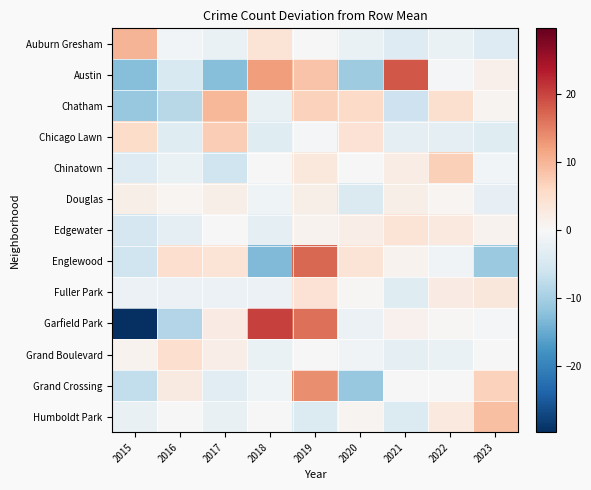

Reading left to right, list all the values displayed in this chart.

Auburn Gresham: 2015=10.1	2016=-0.9	2017=-1.9	2018=4.1	2019=0.1	2020=-1.9	2021=-3.9	2022=-1.9	2023=-3.9
Austin: 2015=-12.6	2016=-4.6	2017=-12.6	2018=12.4	2019=8.4	2020=-10.6	2021=18.4	2022=-0.6	2023=1.4
Chatham: 2015=-11.2	2016=-8.2	2017=9.8	2018=-2.2	2019=6.8	2020=5.8	2021=-6.2	2022=4.8	2023=0.8
Chicago Lawn: 2015=5.3	2016=-3.7	2017=7.3	2018=-3.7	2019=-0.7	2020=4.3	2021=-2.7	2022=-2.7	2023=-3.7
Chinatown: 2015=-3.9	2016=-1.9	2017=-5.9	2018=0.1	2019=3.1	2020=0.1	2021=2.1	2022=7.1	2023=-0.9
Douglas: 2015=1.7	2016=0.7	2017=1.7	2018=-1.3	2019=1.7	2020=-4.3	2021=1.7	2022=0.7	2023=-2.3
Edgewater: 2015=-5.0	2016=-3.0	2017=0.0	2018=-3.0	2019=1.0	2020=2.0	2021=4.0	2022=3.0	2023=1.0
Englewood: 2015=-6.0	2016=5.0	2017=4.0	2018=-13.0	2019=17.0	2020=4.0	2021=1.0	2022=-1.0	2023=-11.0
Fuller Park: 2015=-1.7	2016=-1.7	2017=-1.7	2018=-1.7	2019=4.3	2020=0.3	2021=-3.7	2022=2.3	2023=3.3
Garfield Park: 2015=-29.7	2016=-8.7	2017=2.3	2018=20.3	2019=16.3	2020=-1.7	2021=1.3	2022=0.3	2023=-0.7
Grand Boulevard: 2015=1.0	2016=5.0	2017=2.0	2018=-2.0	2019=0.0	2020=-1.0	2021=-3.0	2022=-2.0	2023=0.0
Grand Crossing: 2015=-7.2	2016=2.8	2017=-3.2	2018=-1.2	2019=13.8	2020=-11.2	2021=-0.2	2022=-0.2	2023=6.8
Humboldt Park: 2015=-2.1	2016=-0.1	2017=-2.1	2018=-0.1	2019=-4.1	2020=0.9	2021=-4.1	2022=2.9	2023=8.9